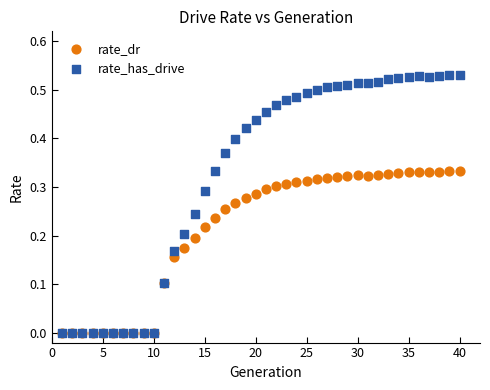

Which series reaches the maximum Y coordinate?

rate_has_drive